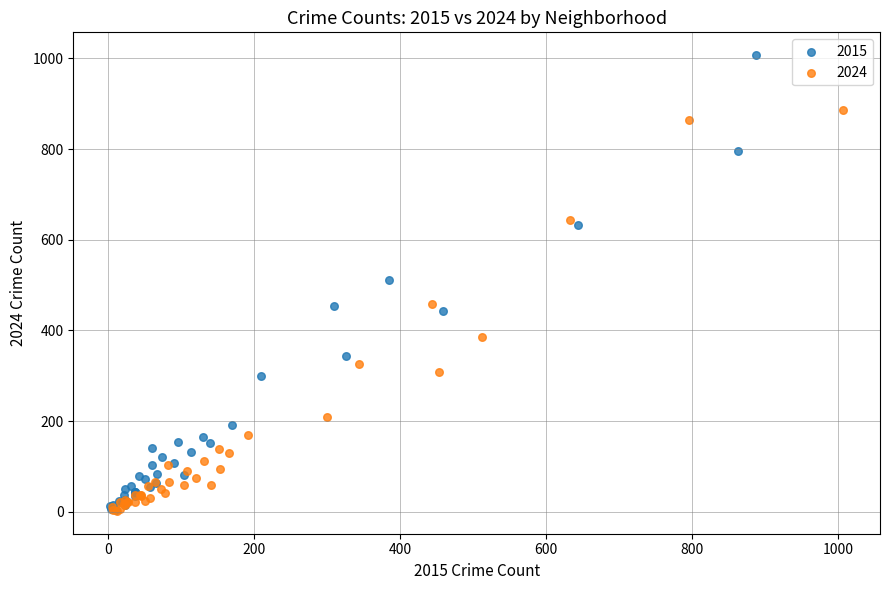

Which series reaches the maximum Y coordinate?

2015